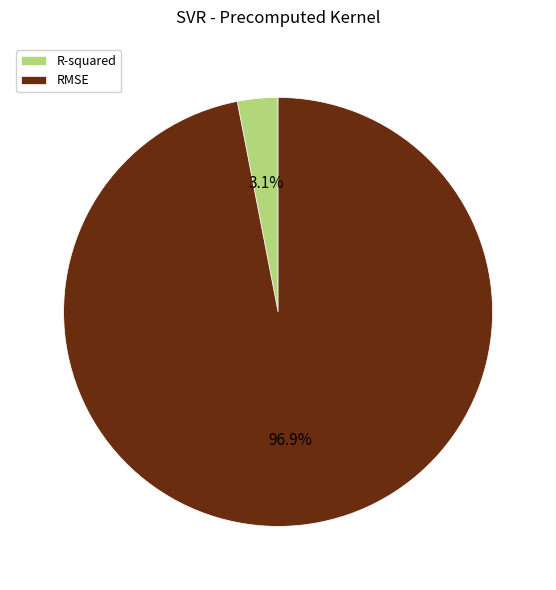

To the nearest percent, what is the difference between the largest and smallest slice percentages?

94%